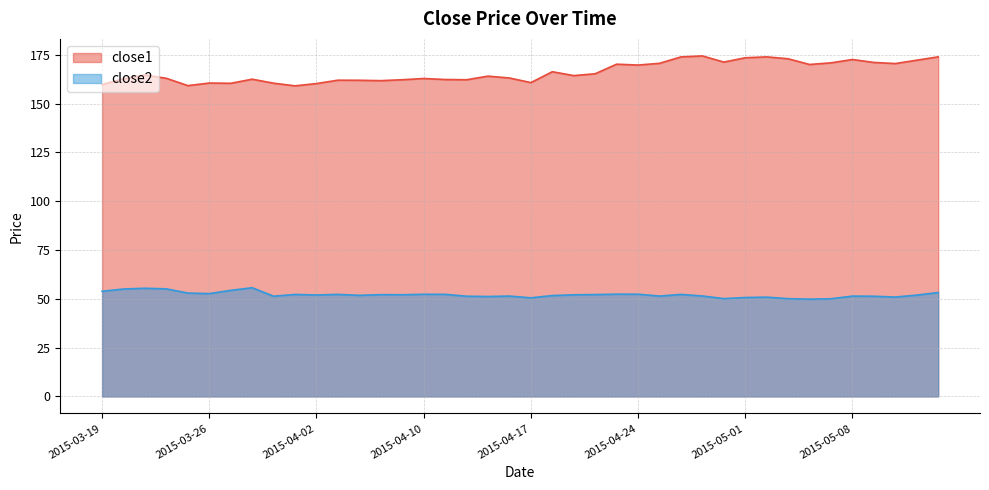

How many interior local valleys does the close1 series have?

11